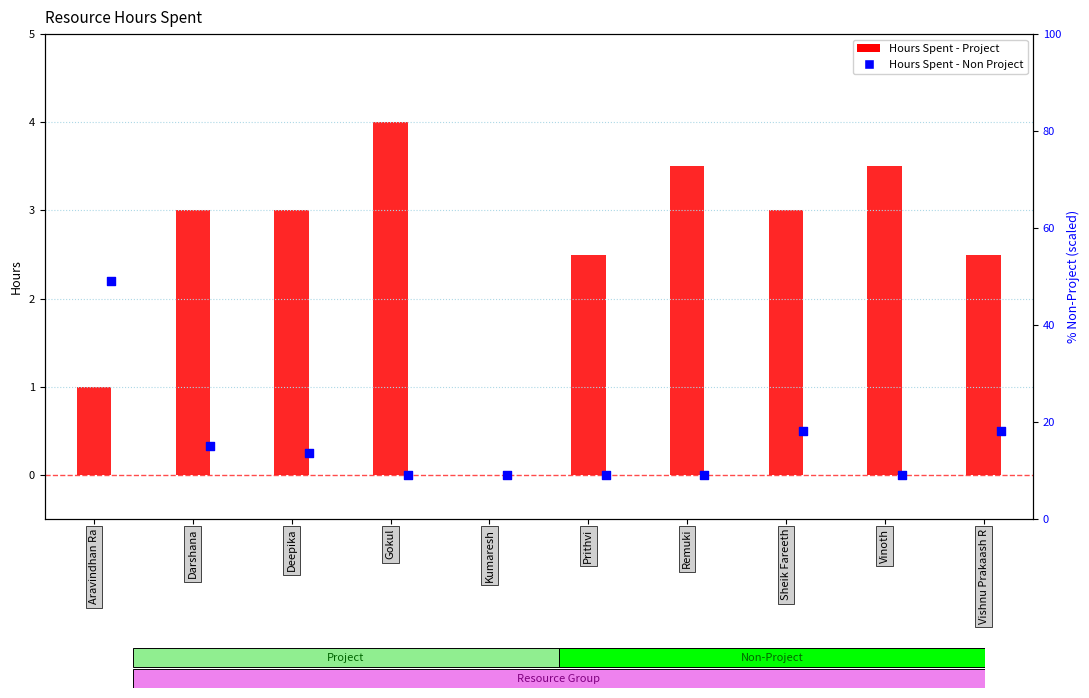

What are all the series names shown in the legend?

Hours Spent - Project, Hours Spent - Non Project